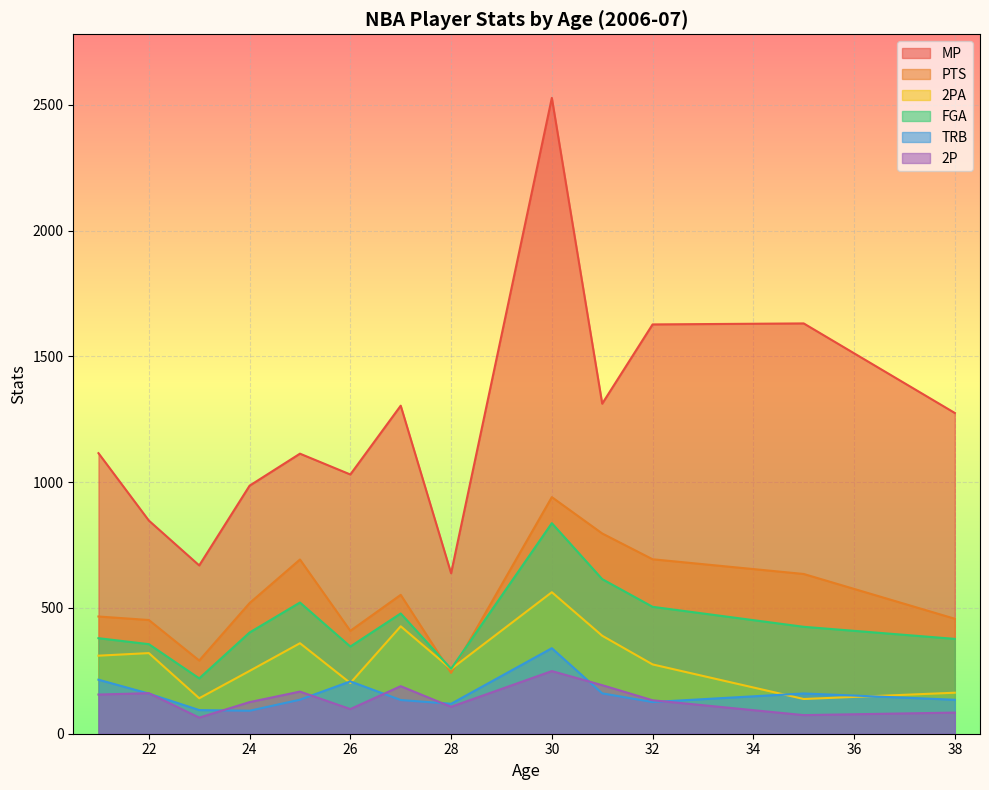

What is the highest value of the 2PA series?

562.5